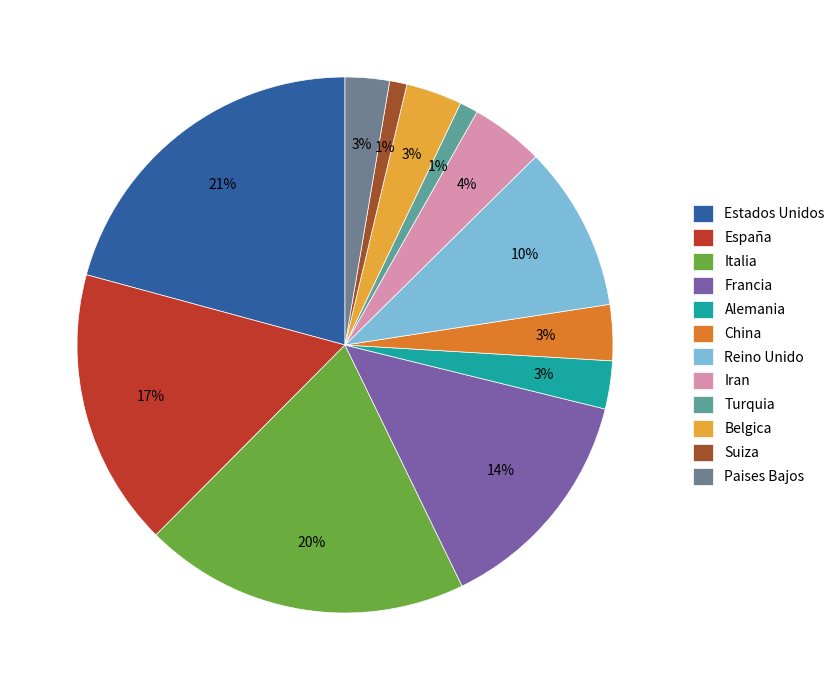

Which slice is the largest?

Estados Unidos